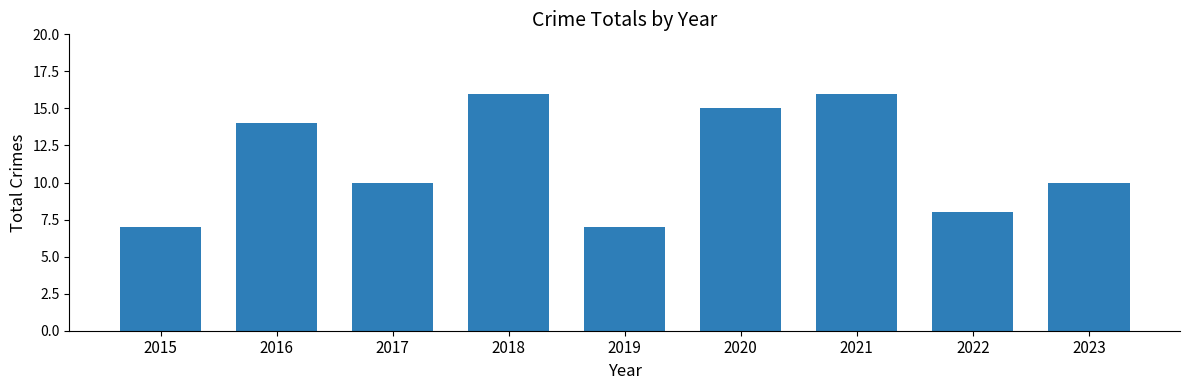

True or false: the data shows 15 at 2020.

True